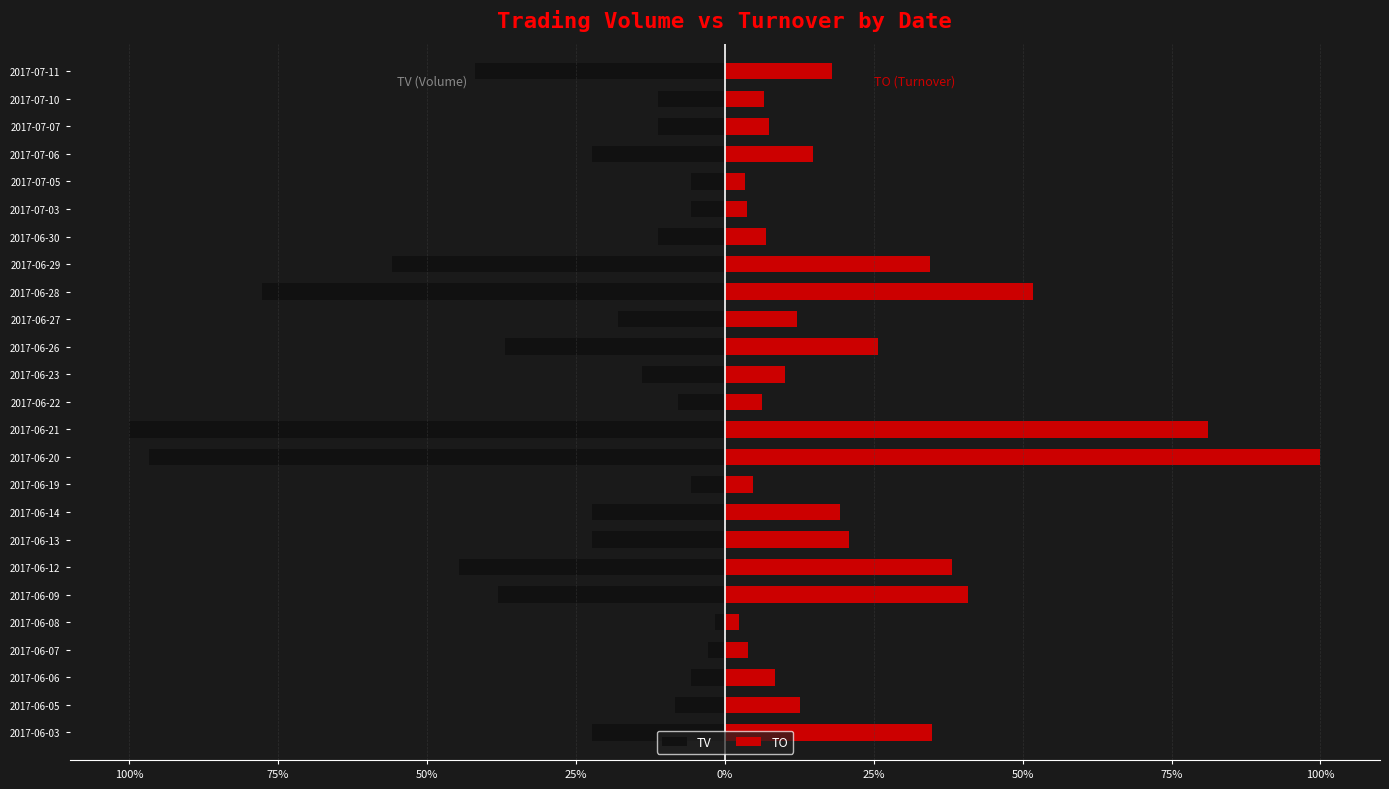

What is the sum of the TV values at 2017-06-30 and 2017-07-05?

-0.2